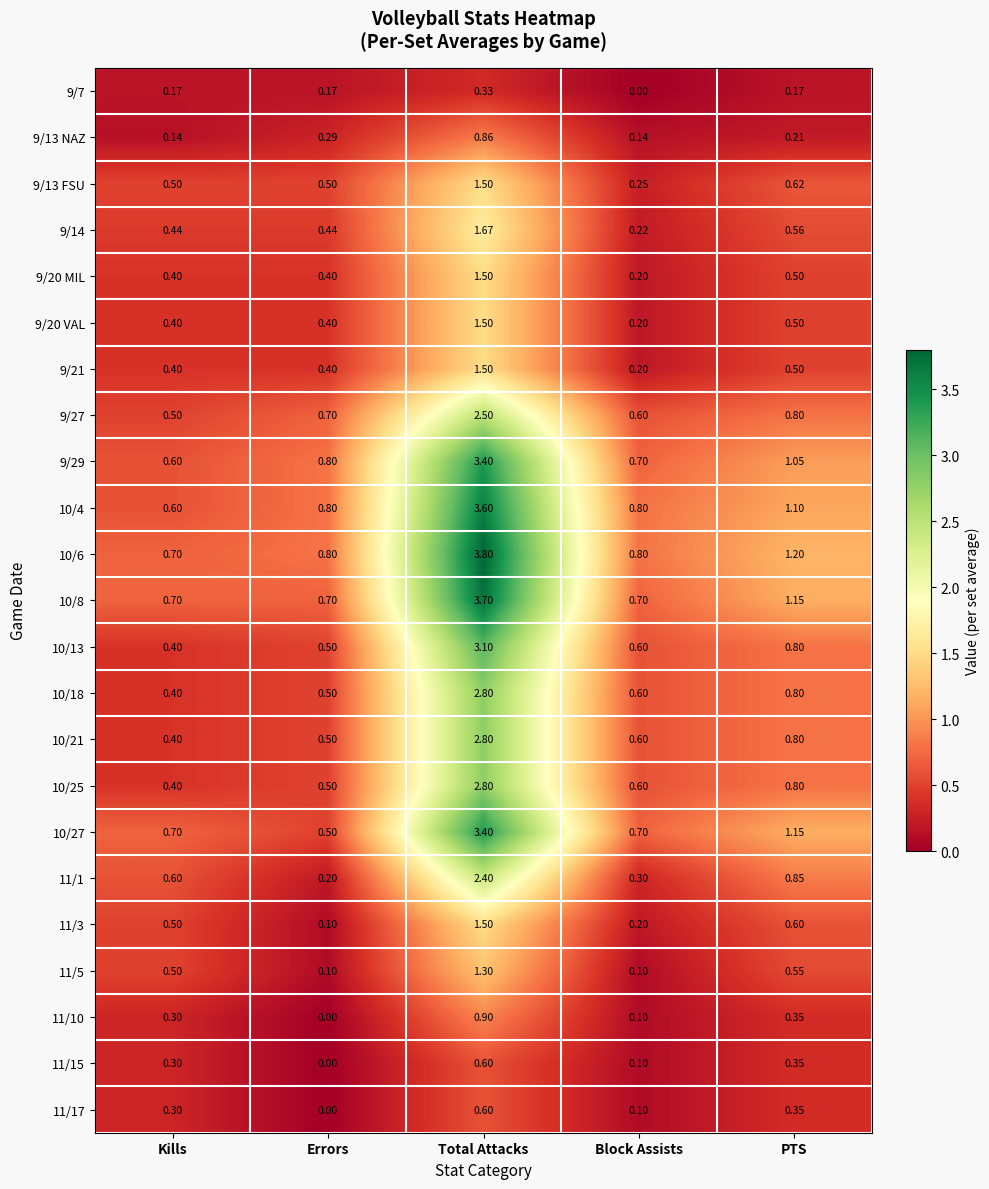

At which label does 9/14 reach its minimum?

Block Assists